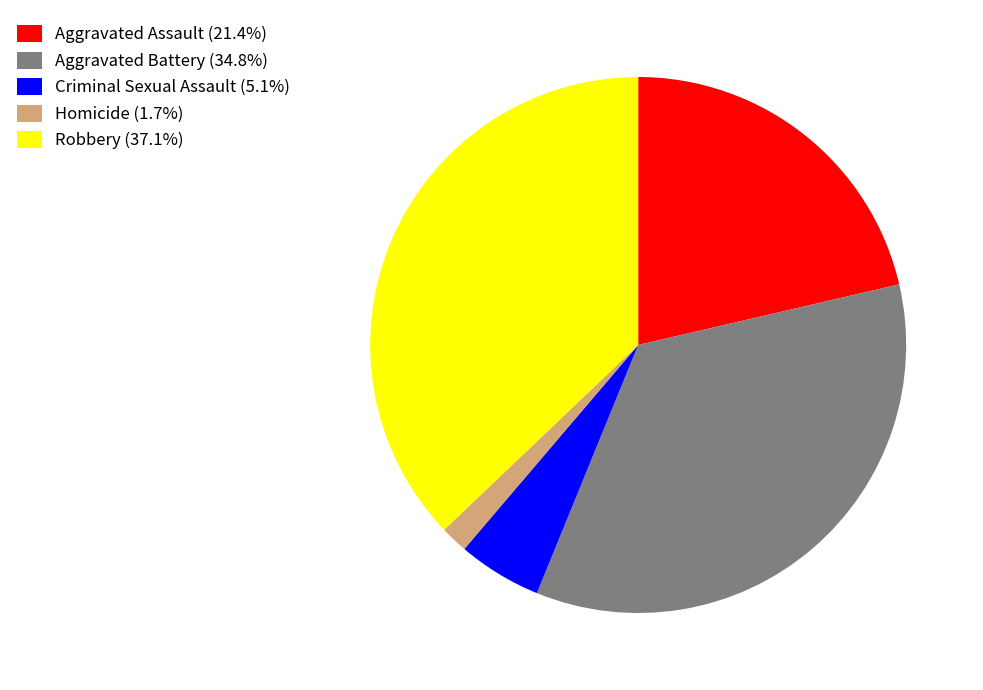

What is the smallest slice in the pie chart?

Homicide